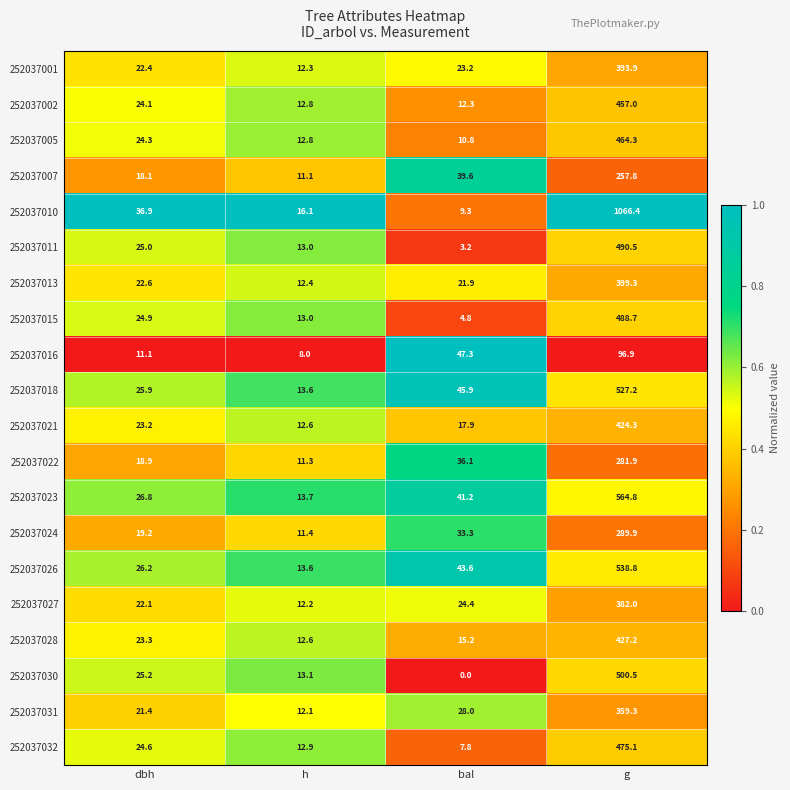

Rank the series by their maximum value, from lowest to highest.

252037016, 252037007, 252037022, 252037024, 252037031, 252037027, 252037001, 252037013, 252037021, 252037028, 252037002, 252037005, 252037032, 252037015, 252037011, 252037030, 252037018, 252037026, 252037023, 252037010